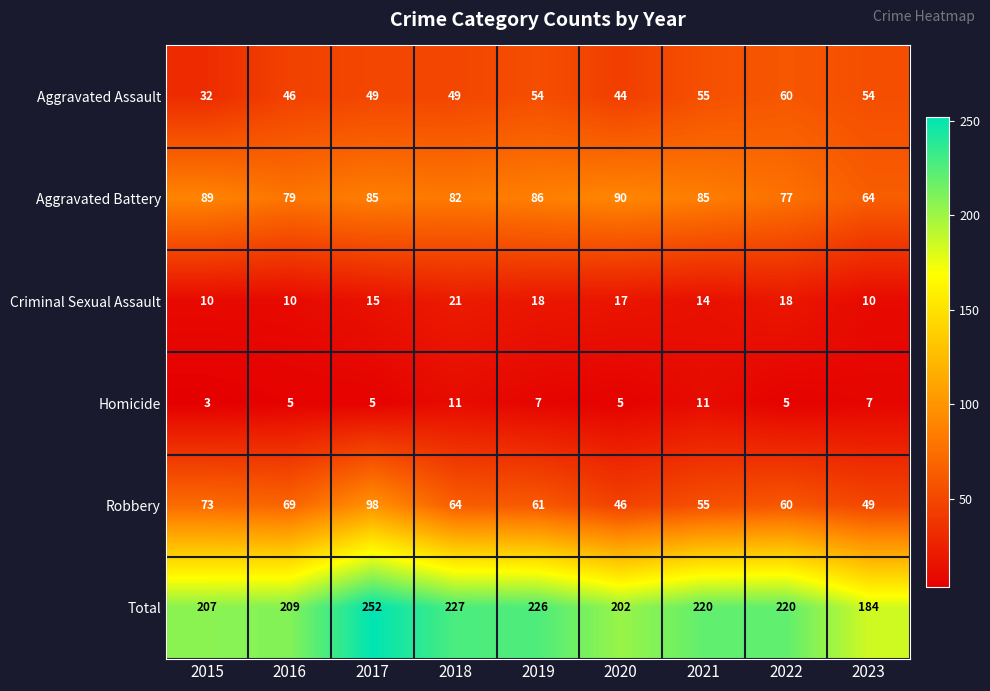

How many categories are shown in the chart?

9